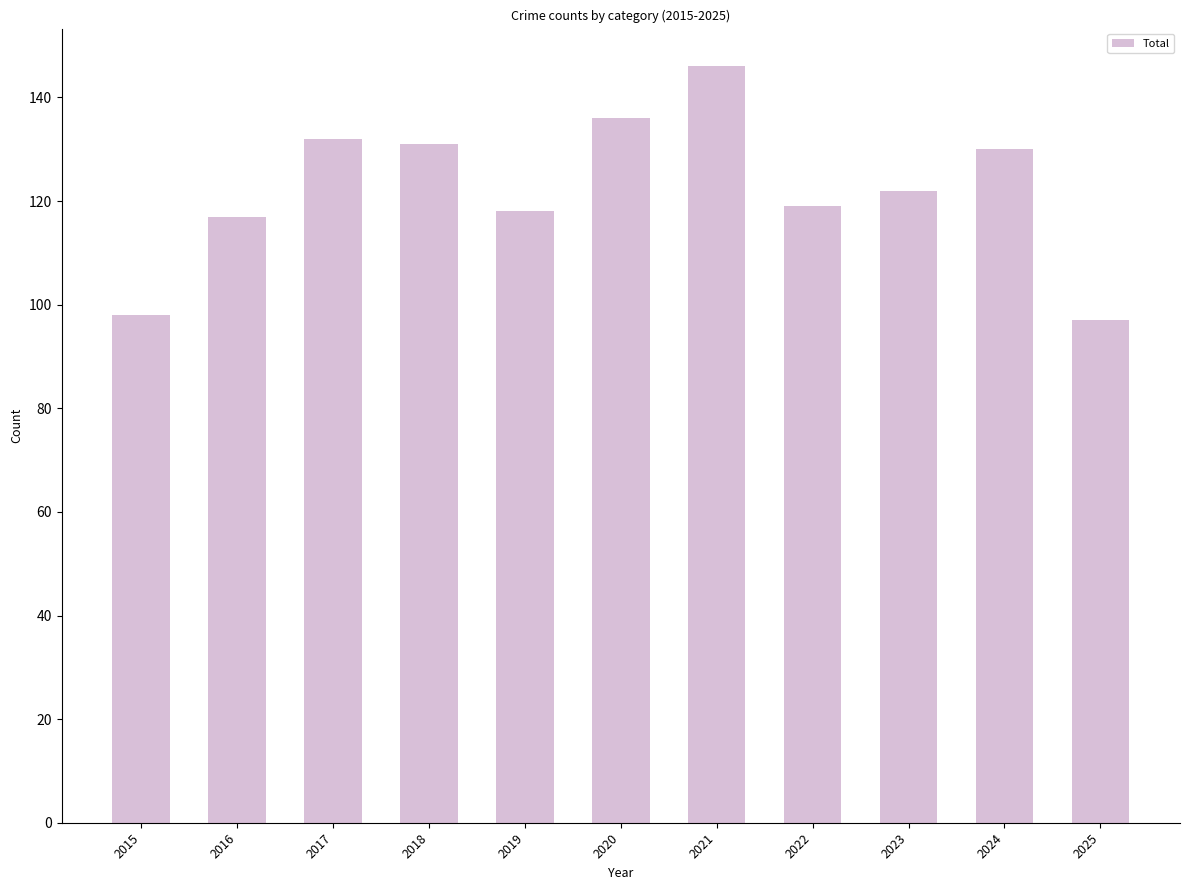

How many bars are there in total?

11